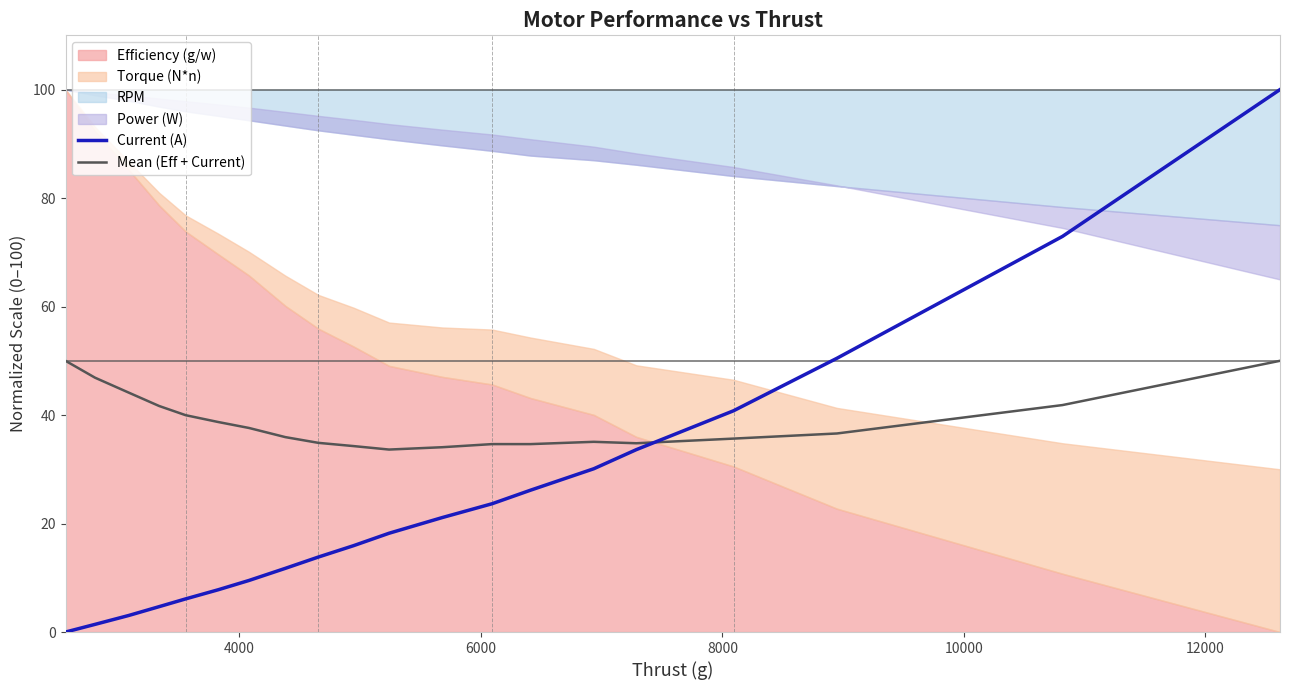

What is the maximum value for Mean (Eff + Current)?

50.0